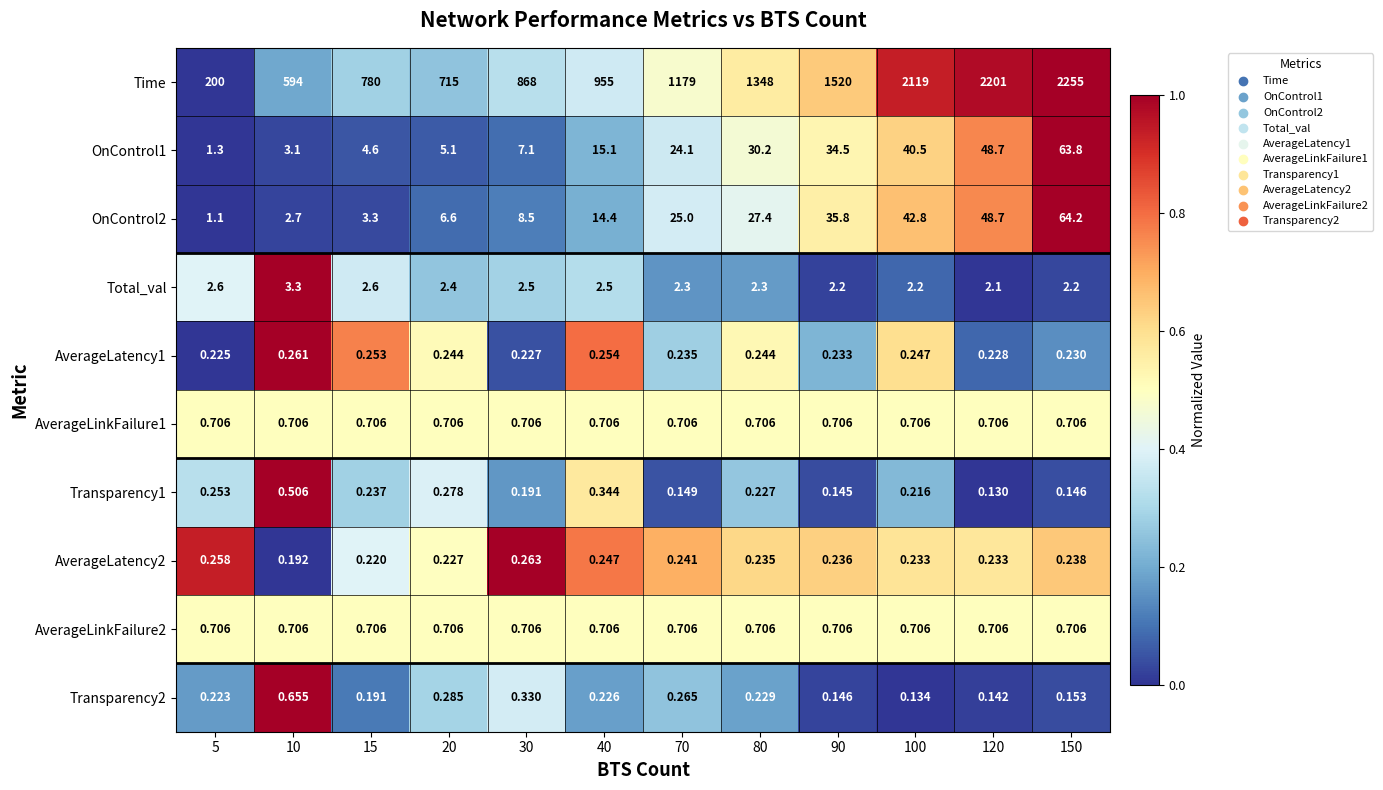

Which series changed the most between 20 and 70?

Time